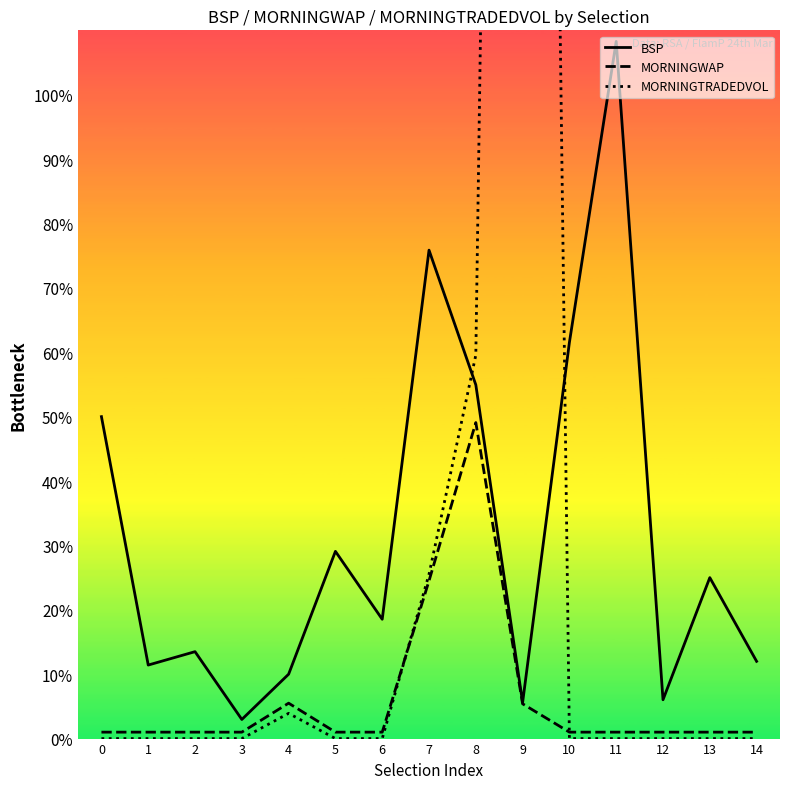

Is the value of BSP at 12 greater than the value of MORNINGWAP at 13?

Yes